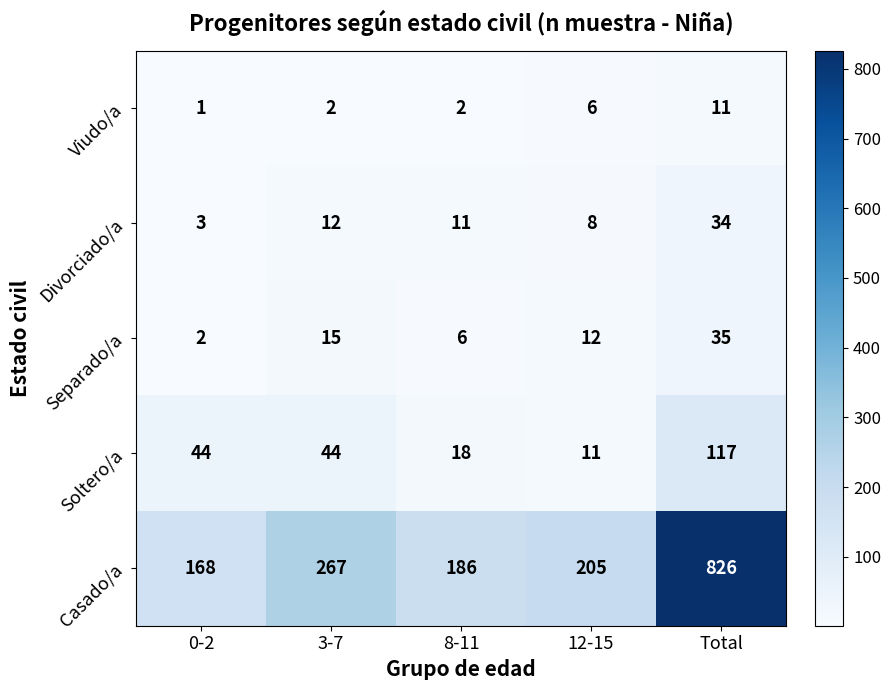

Rank the series at 0-2 from highest to lowest value.

Casado/a, Soltero/a, Divorciado/a, Separado/a, Viudo/a